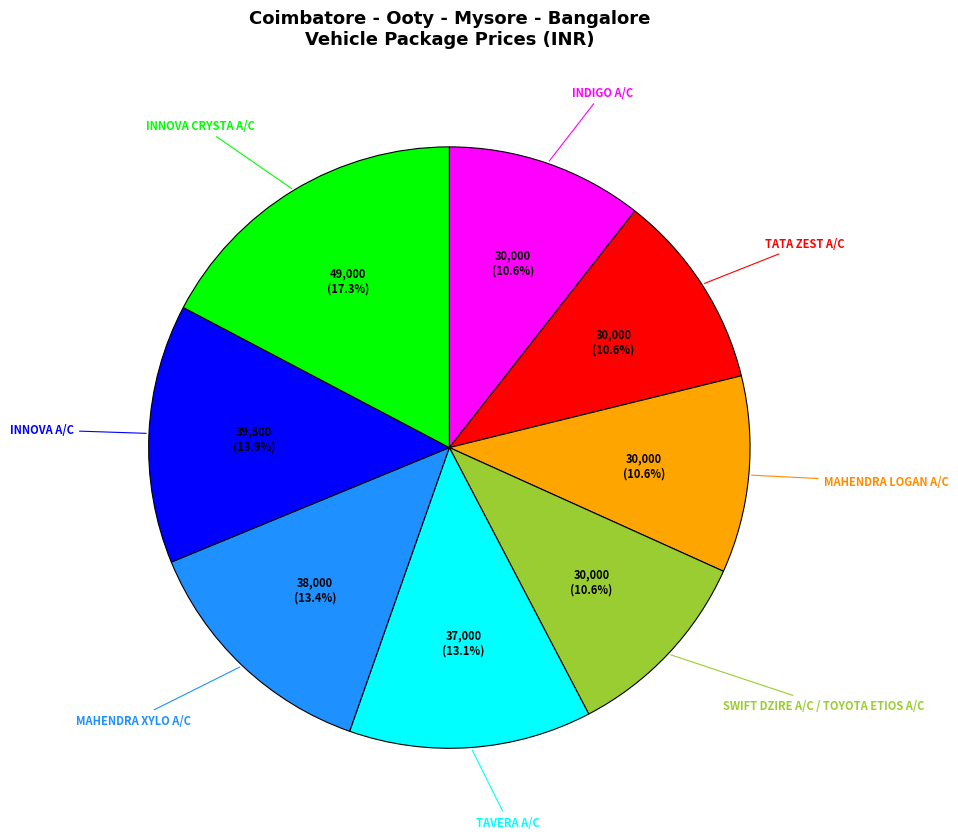

Is there any slice that represents more than half of the pie?

No